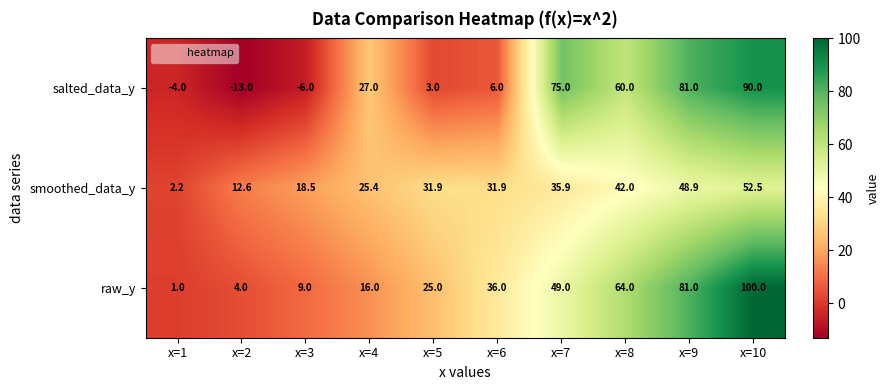

At which category does the chart reach its minimum across all series?

x=2